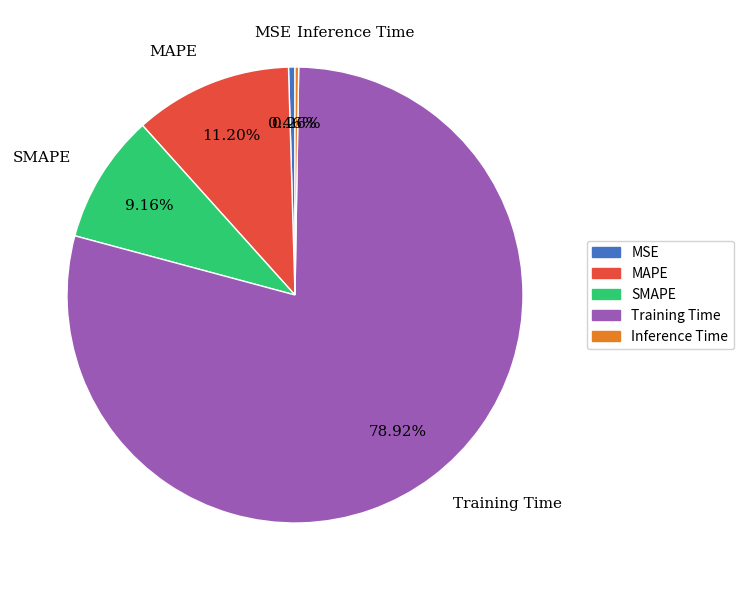

Combined, do SMAPE and MAPE account for over 50%?

No